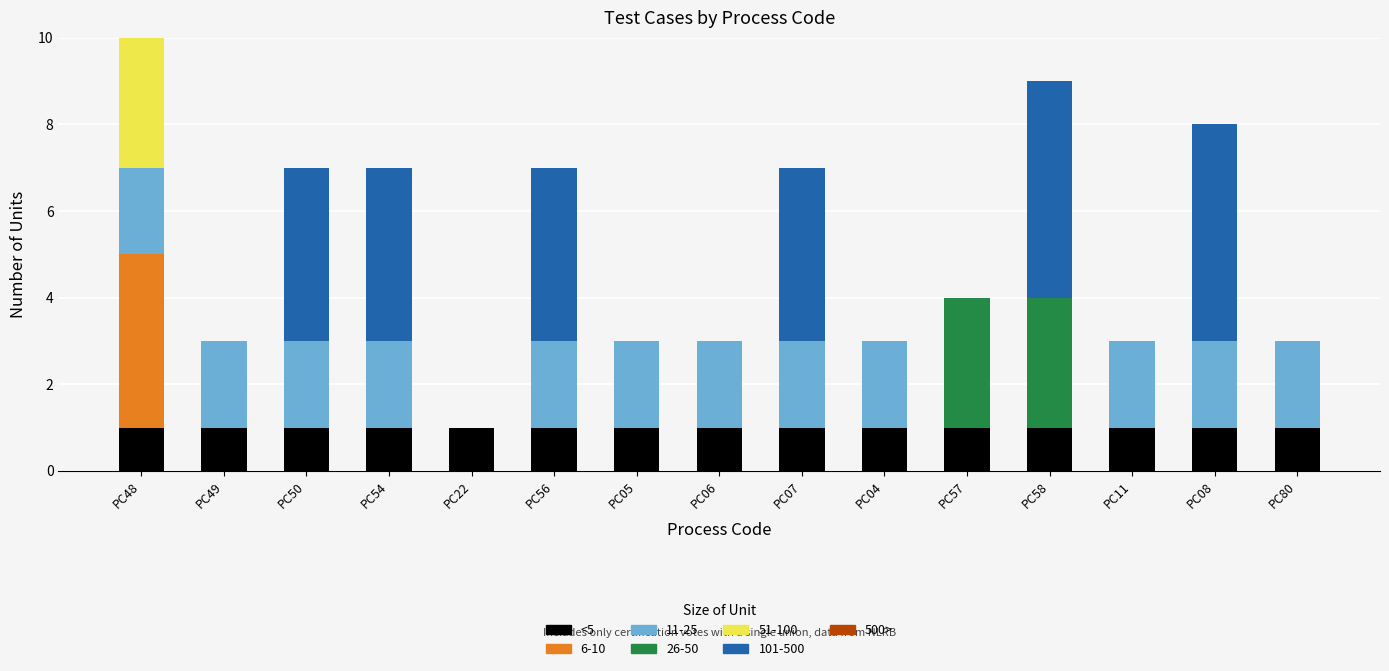

What is the label of the 7th bar from the left?

PC05